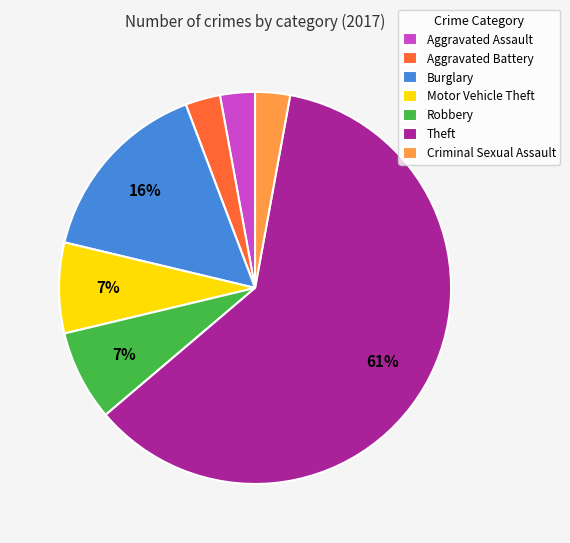

What percentage is the Aggravated Battery slice, to the nearest percent?

3%